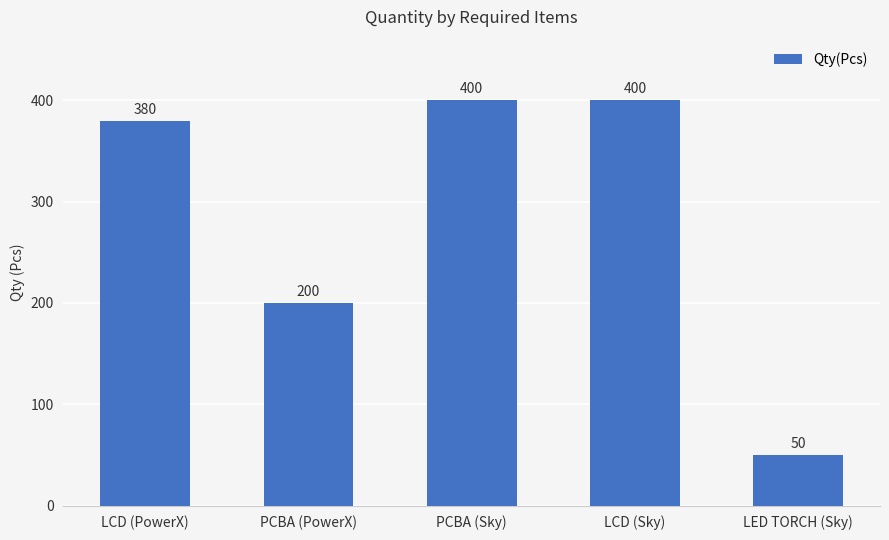

Reading left to right, transcribe all the data shown in this chart.

380	200	400	400	50